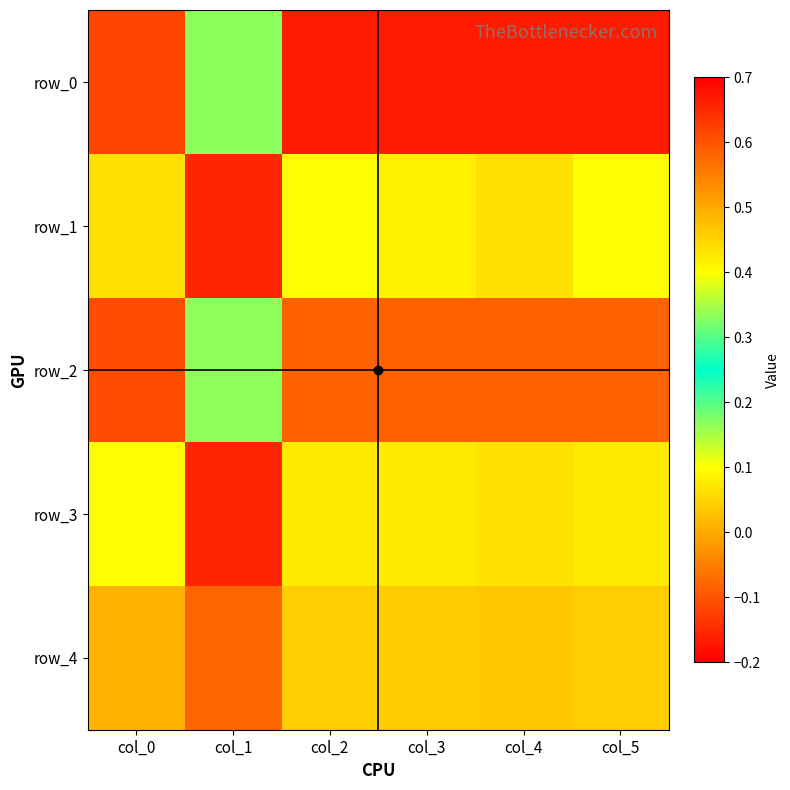

At how many categories does at least one series exceed 0?

6